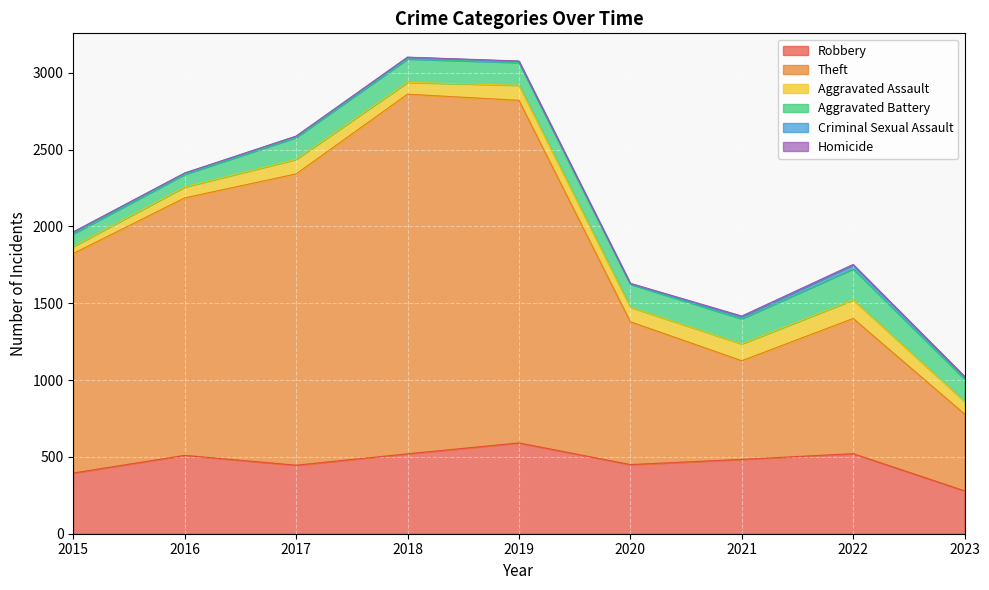

What is the sum of all Robbery values?

4196